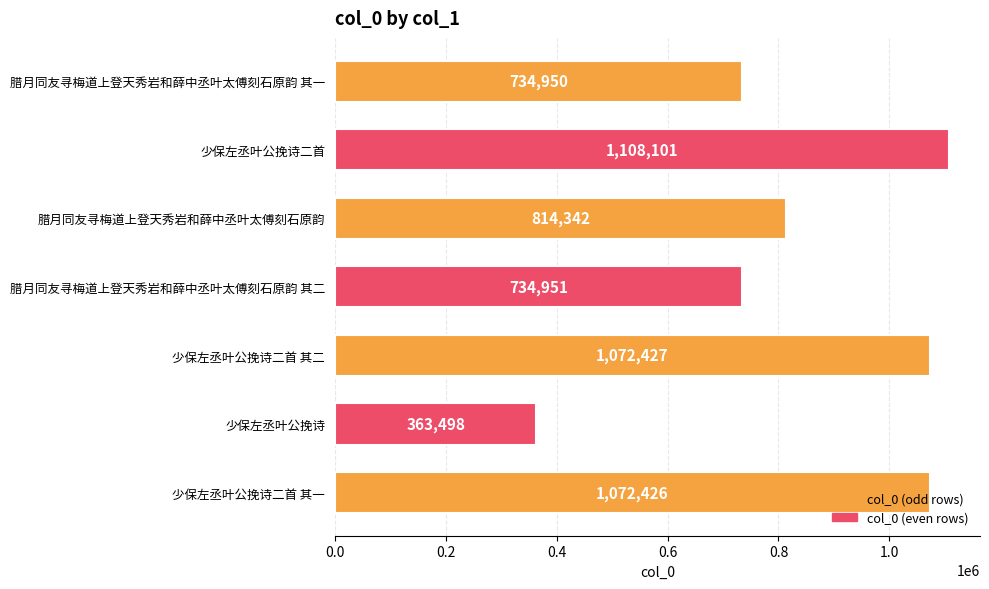

Rank the categories by value from highest to lowest.

少保左丞叶公挽诗二首, 少保左丞叶公挽诗二首 其二, 少保左丞叶公挽诗二首 其一, 腊月同友寻梅道上登天秀岩和薛中丞叶太傅刻石原韵, 腊月同友寻梅道上登天秀岩和薛中丞叶太傅刻石原韵 其二, 腊月同友寻梅道上登天秀岩和薛中丞叶太傅刻石原韵 其一, 少保左丞叶公挽诗